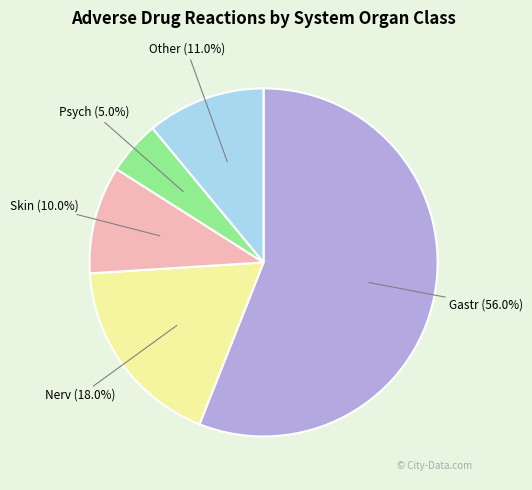

Is the sum of Psych and Gastr greater than half?

Yes